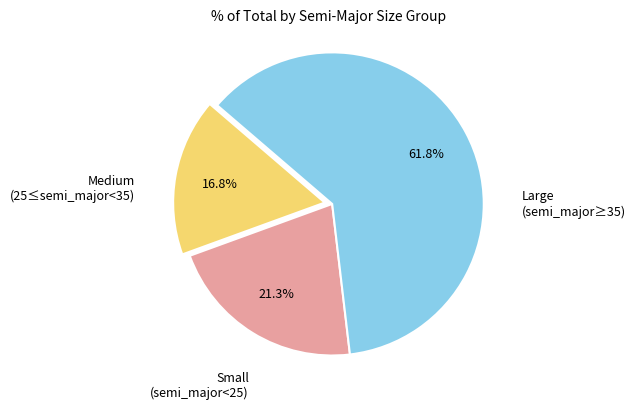

How many slices are in this pie chart?

3